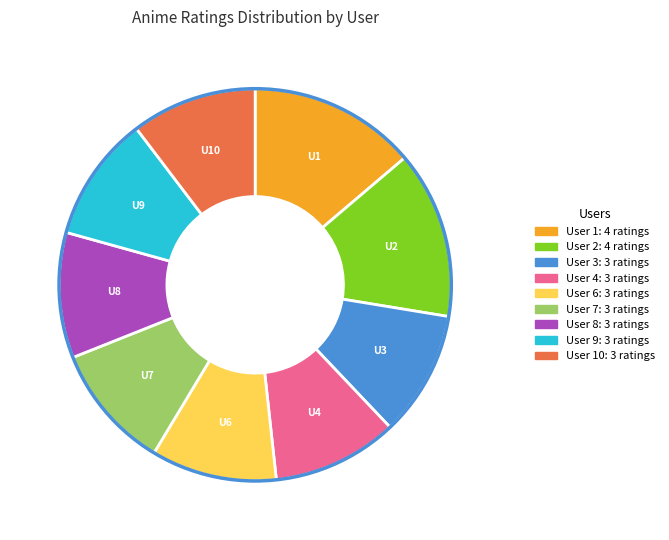

Does any single category account for the majority?

No